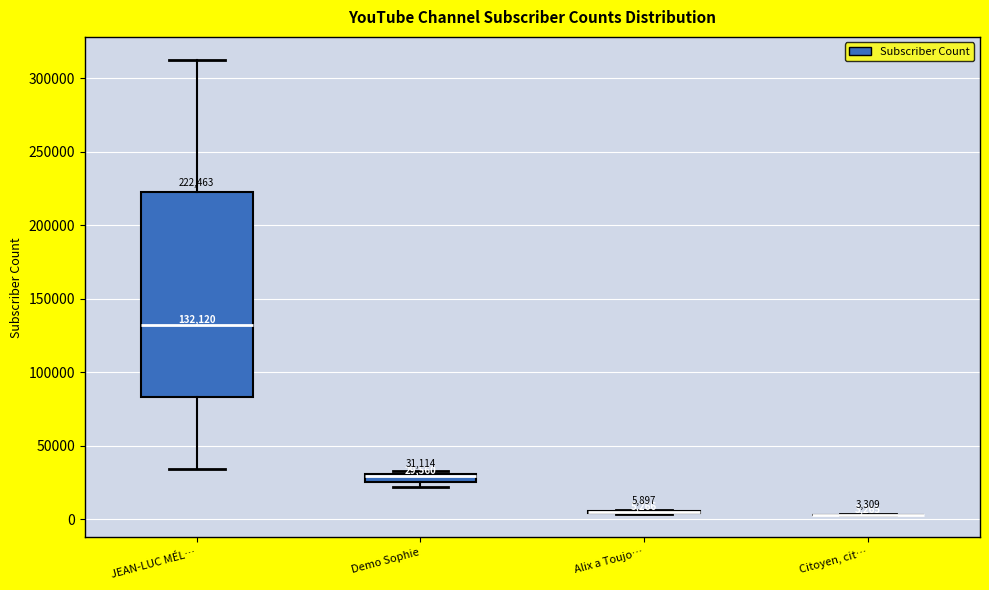

Comparing the boxes themselves (not the whiskers), which one is the tallest?

JEAN-LUC MÉL…